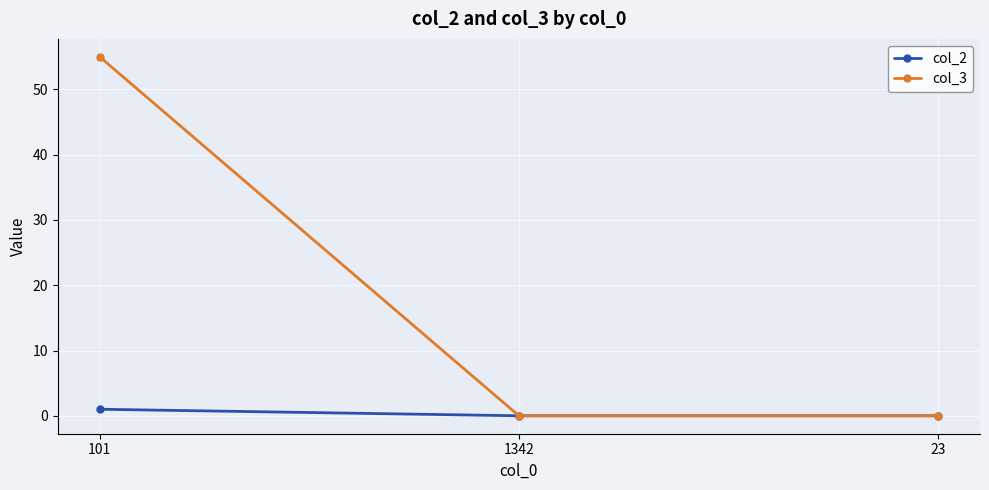

What is the sum of the col_3 values at 101 and 23?

55